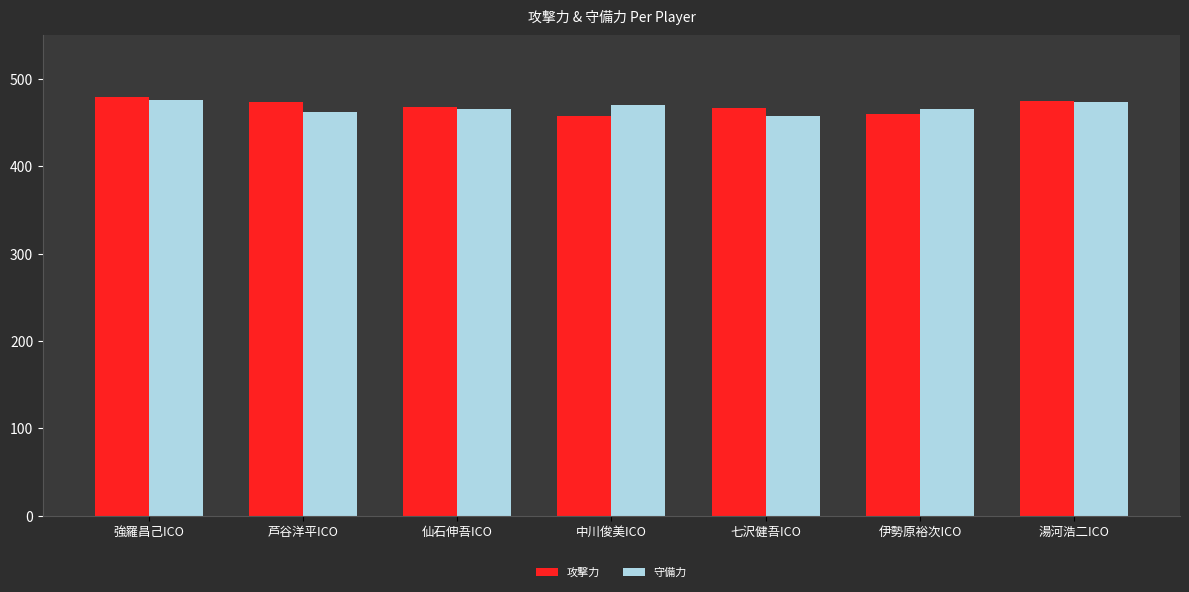

What is the difference between the 守備力 values at 湯河浩二ICO and 伊勢原裕次ICO?

8